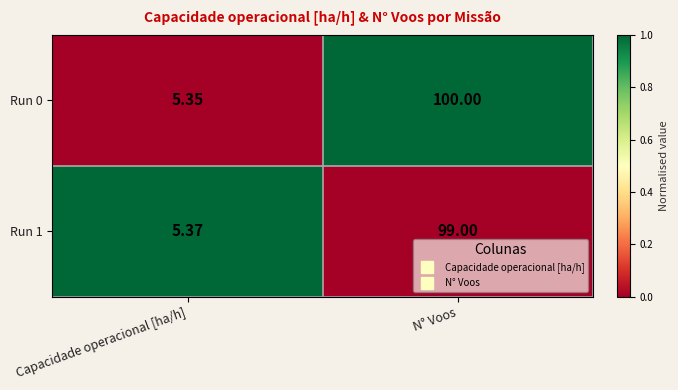

At which label does Run 0 reach its minimum?

Capacidade operacional [ha/h]